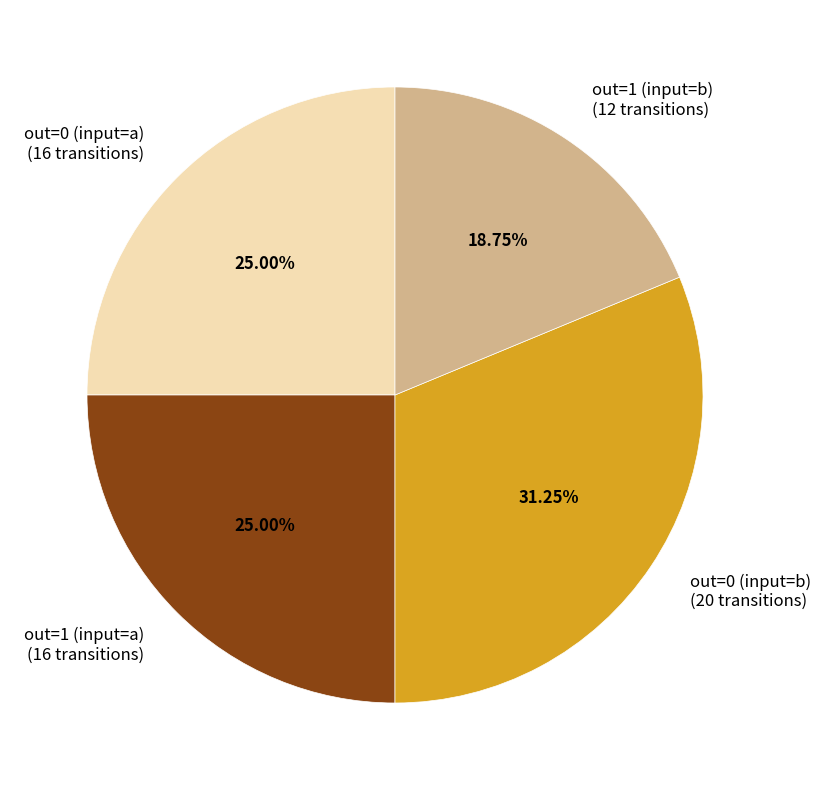

Do out=0 (input=b) (20 transitions) and out=0 (input=a) (16 transitions) together represent more than half of the pie?

Yes